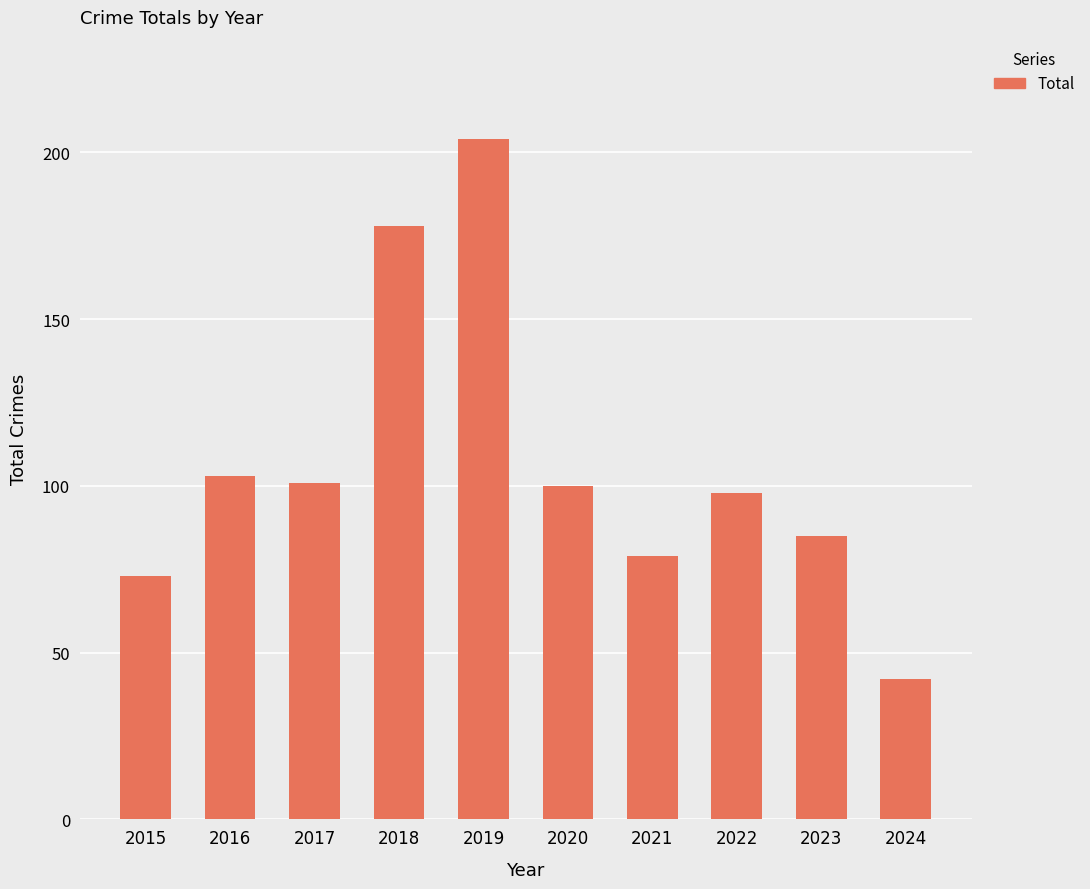

Reading right to left, what are all the values shown in this chart?

2024=42	2023=85	2022=98	2021=79	2020=100	2019=204	2018=178	2017=101	2016=103	2015=73